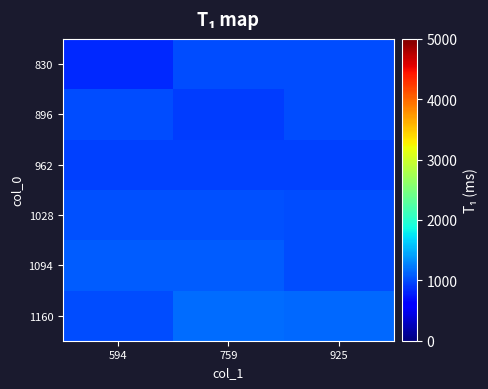

Which has a higher value, 594 or 759?

759